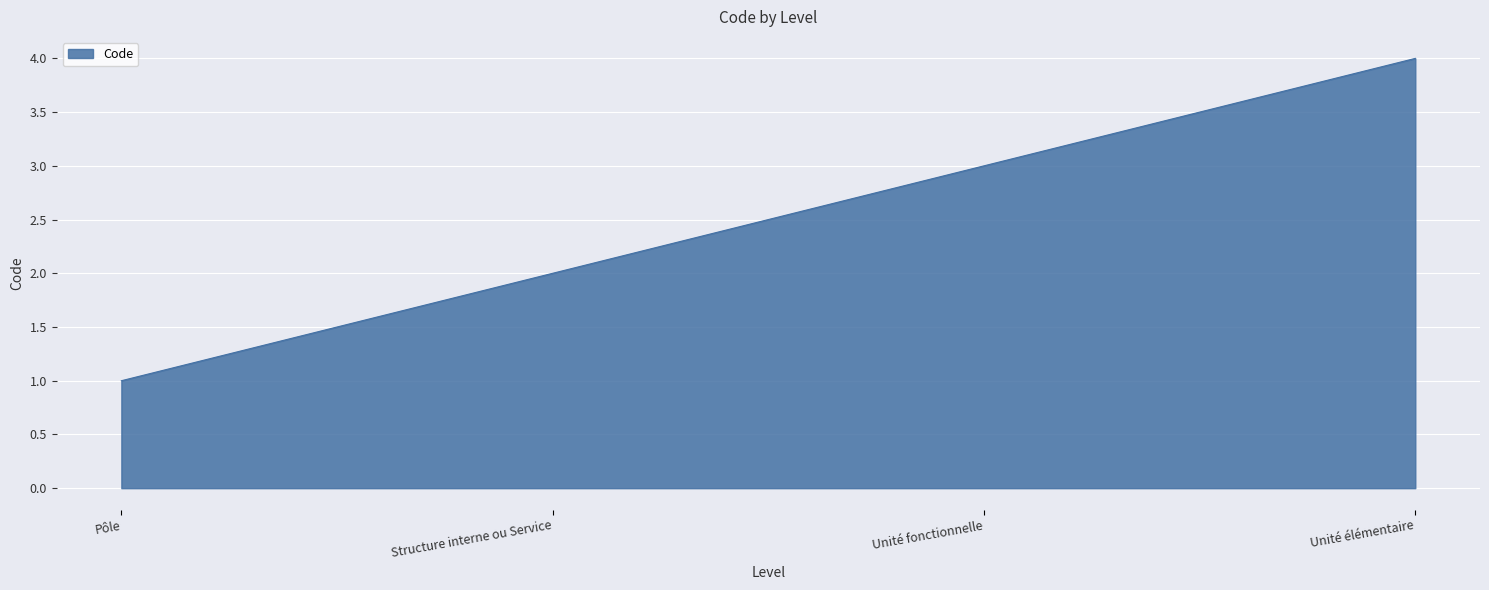

Is it true that the value at Unité élémentaire is 3?

False